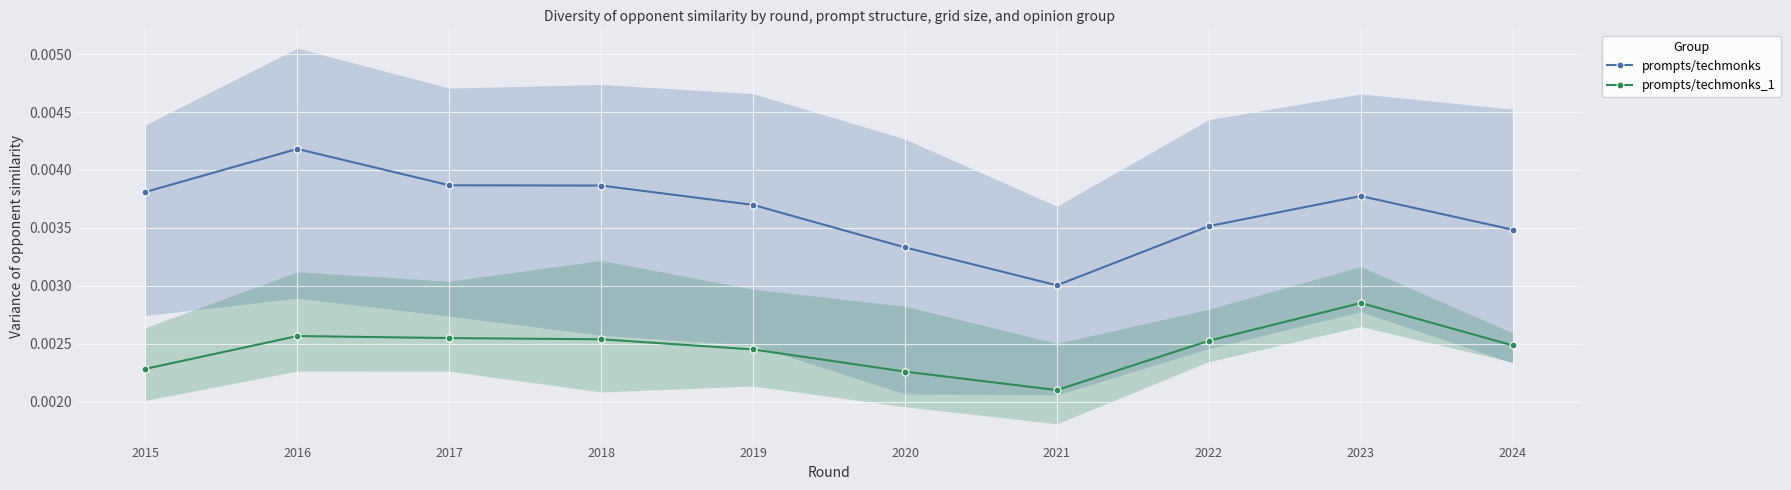

Is it true that prompts/techmonks_1 equals 0.0 at 2021?

True